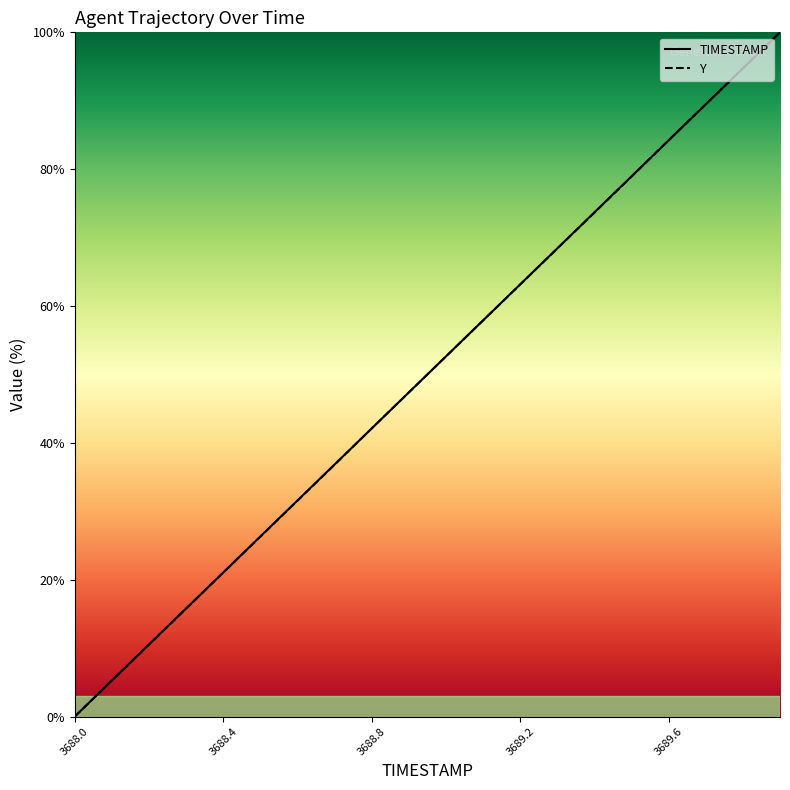

At 3689.1, list the series in order from smallest to largest.

Y, TIMESTAMP